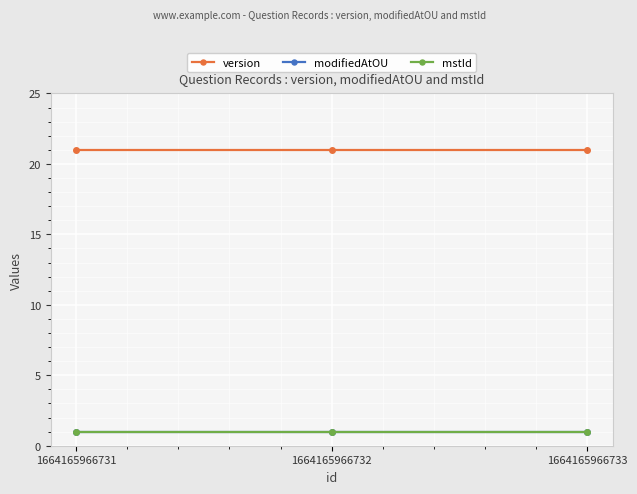

At which category is the sum across all series the highest?

1664165966731